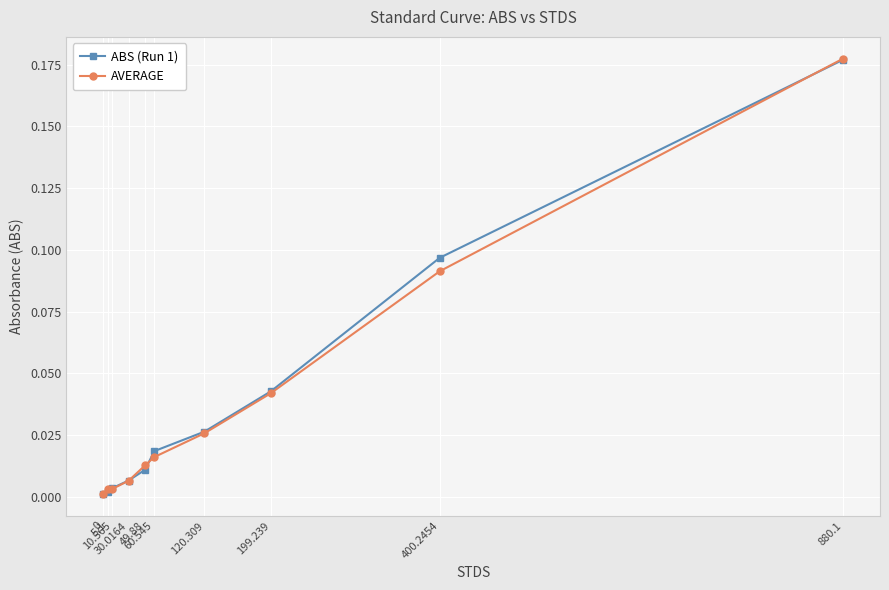

What position from the right is 120.309?

4